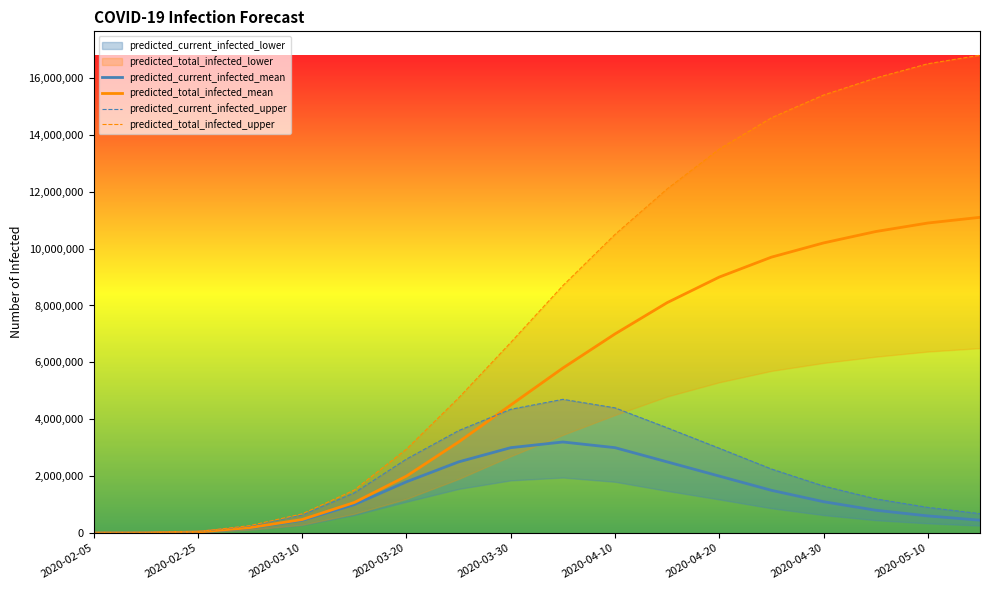

The value of predicted_current_infected_mean at 2020-05-10 is 600000. True or false?

True